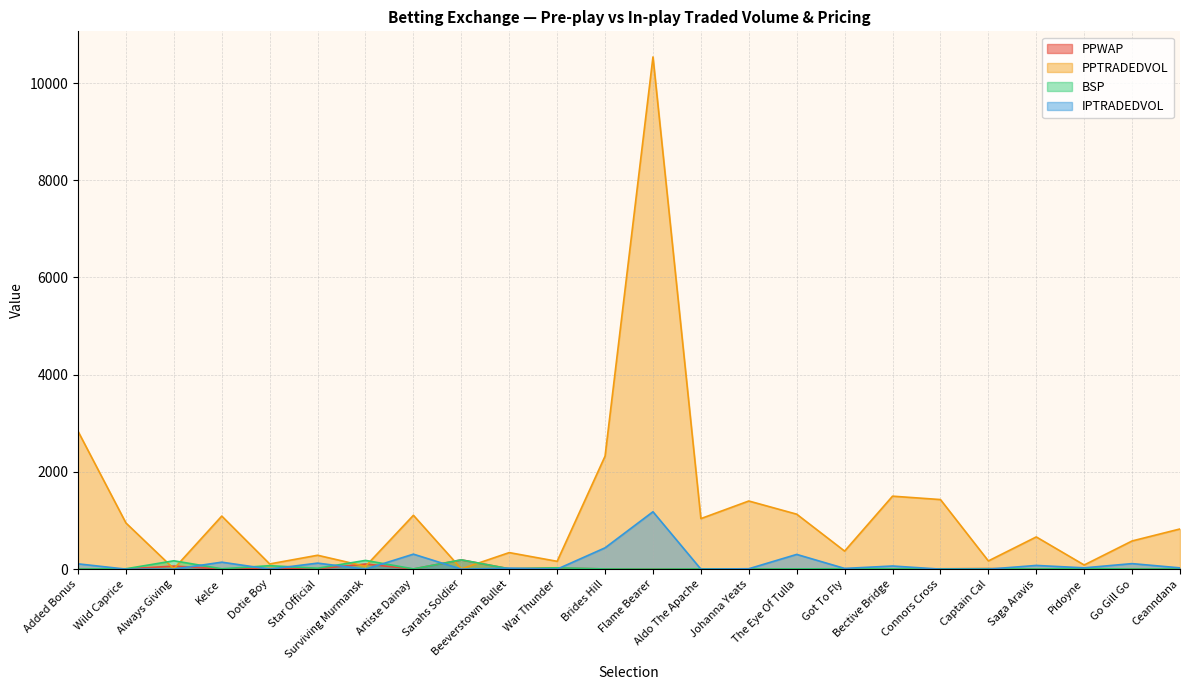

Reading left to right, list all the values displayed in this chart.

PPWAP: Added Bonus=2.3	Wild Caprice=4.1	Always Giving=62.9	Kelce=4.7	Dotie Boy=12.9	Star Official=8.6	Surviving Murmansk=105.2	Artiste Dainay=3.1	Sarahs Soldier=191.3	Beeverstown Bullet=7.2	War Thunder=22.2	Brides Hill=3.9	Flame Bearer=1.1	Aldo The Apache=6.3	Johanna Yeats=2.5	The Eye Of Tulla=3.4	Got To Fly=7.0	Bective Bridge=4.3	Connors Cross=7.0	Captain Cal=10.8	Saga Aravis=3.5	Pidoyne=8.8	Go Gill Go=3.6	Ceanndana=3.3
PPTRADEDVOL: Added Bonus=2836.1	Wild Caprice=949.7	Always Giving=7.5	Kelce=1091.9	Dotie Boy=107.0	Star Official=285.7	Surviving Murmansk=58.5	Artiste Dainay=1108.0	Sarahs Soldier=5.5	Beeverstown Bullet=340.4	War Thunder=160.8	Brides Hill=2324.9	Flame Bearer=10537.4	Aldo The Apache=1039.8	Johanna Yeats=1401.9	The Eye Of Tulla=1130.6	Got To Fly=371.2	Bective Bridge=1501.3	Connors Cross=1431.5	Captain Cal=169.0	Saga Aravis=662.7	Pidoyne=85.3	Go Gill Go=579.7	Ceanndana=826.6
BSP: Added Bonus=2.6	Wild Caprice=7.7	Always Giving=172.0	Kelce=7.1	Dotie Boy=71.5	Star Official=18.7	Surviving Murmansk=179.7	Artiste Dainay=4.8	Sarahs Soldier=190.9	Beeverstown Bullet=7.4	War Thunder=28.0	Brides Hill=4.1	Flame Bearer=1.1	Aldo The Apache=5.1	Johanna Yeats=3.8	The Eye Of Tulla=5.5	Got To Fly=7.7	Bective Bridge=5.0	Connors Cross=5.3	Captain Cal=8.6	Saga Aravis=3.2	Pidoyne=11.3	Go Gill Go=3.4	Ceanndana=4.1
IPTRADEDVOL: Added Bonus=109.0	Wild Caprice=0.0	Always Giving=0.0	Kelce=143.1	Dotie Boy=0.6	Star Official=123.8	Surviving Murmansk=0.0	Artiste Dainay=308.4	Sarahs Soldier=0.0	Beeverstown Bullet=20.7	War Thunder=0.0	Brides Hill=438.4	Flame Bearer=1180.8	Aldo The Apache=0.0	Johanna Yeats=8.3	The Eye Of Tulla=303.0	Got To Fly=14.6	Bective Bridge=64.4	Connors Cross=0.0	Captain Cal=0.0	Saga Aravis=76.2	Pidoyne=26.8	Go Gill Go=113.6	Ceanndana=26.1